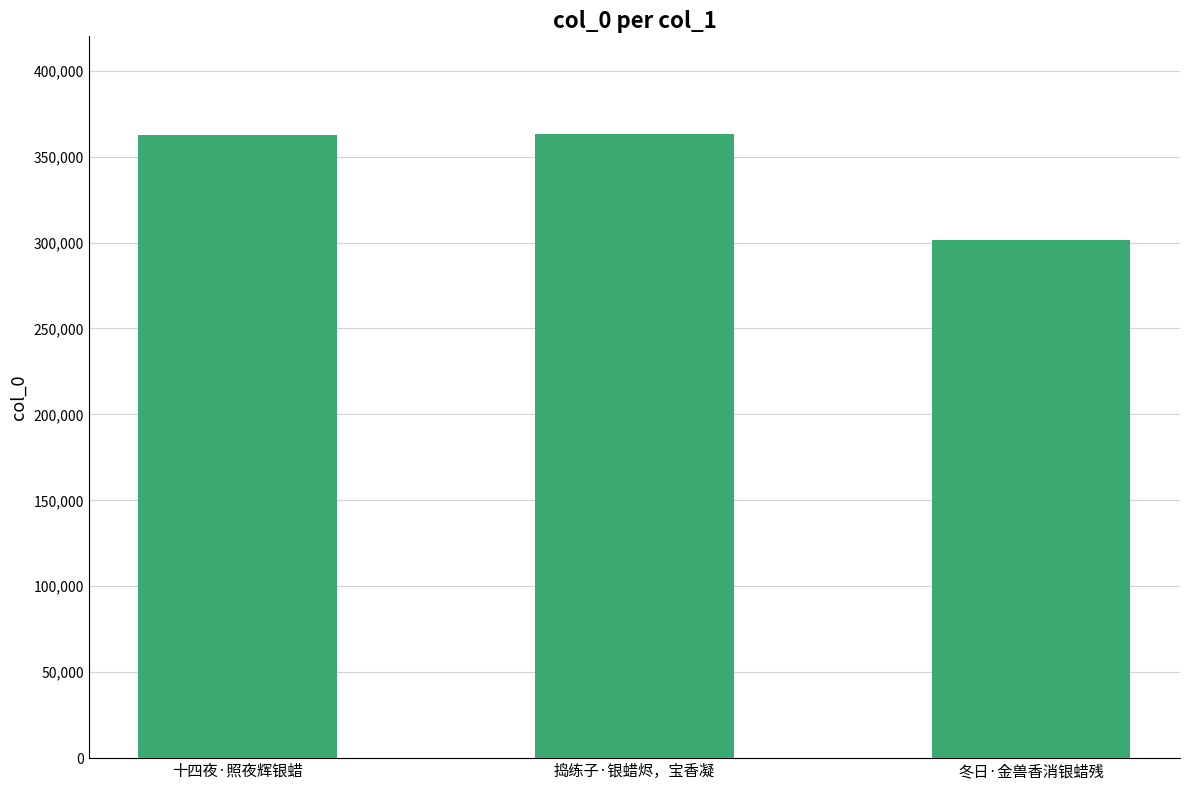

What is the difference between the values at 十四夜·照夜辉银蜡 and 捣练子·银蜡烬，宝香凝?

236